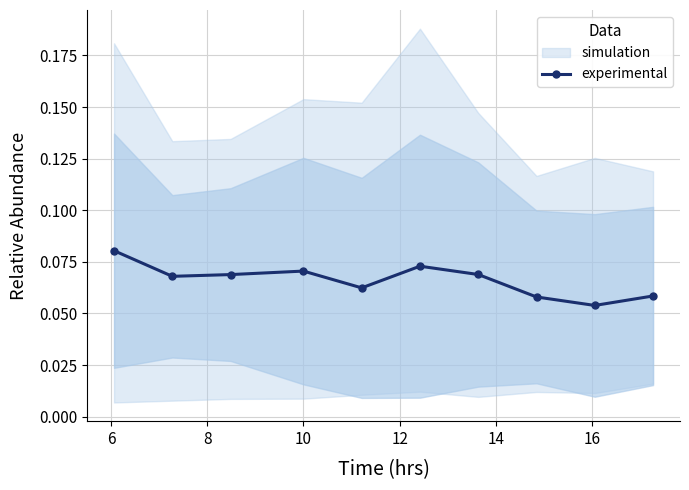

How many interior local peaks does the experimental series have?

2